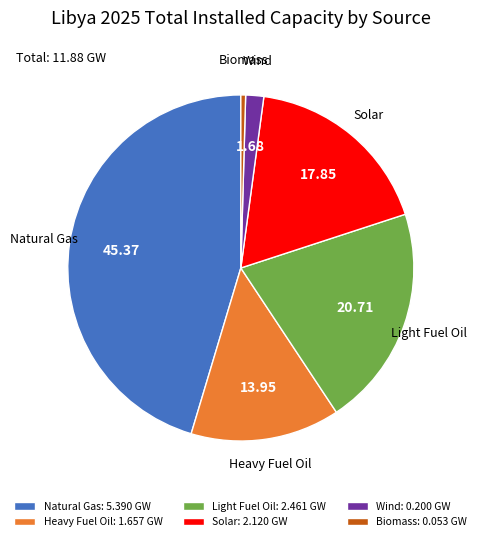

Is the sum of Natural Gas and Wind greater than half?

No